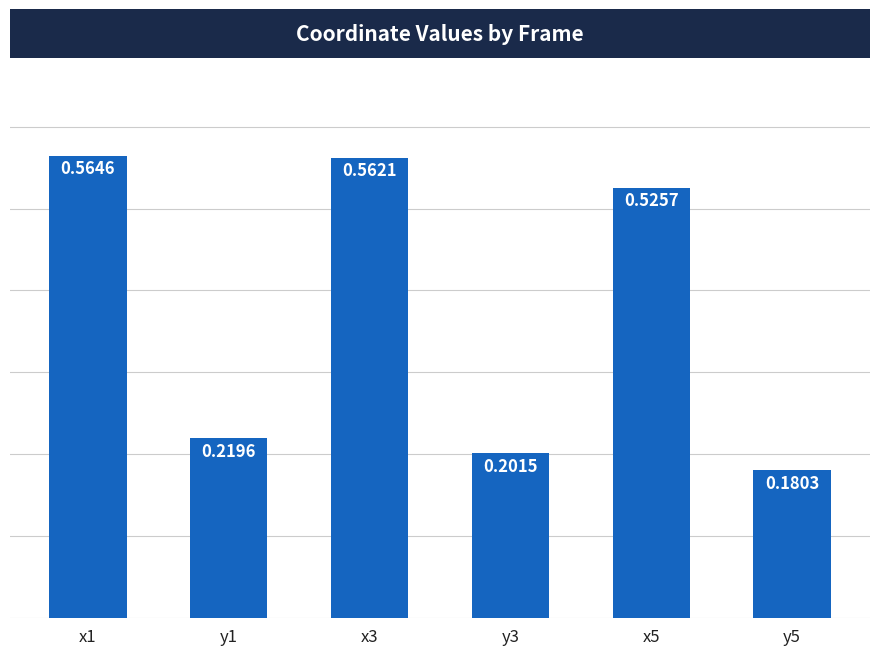

Does the chart contain stacked bars?

No